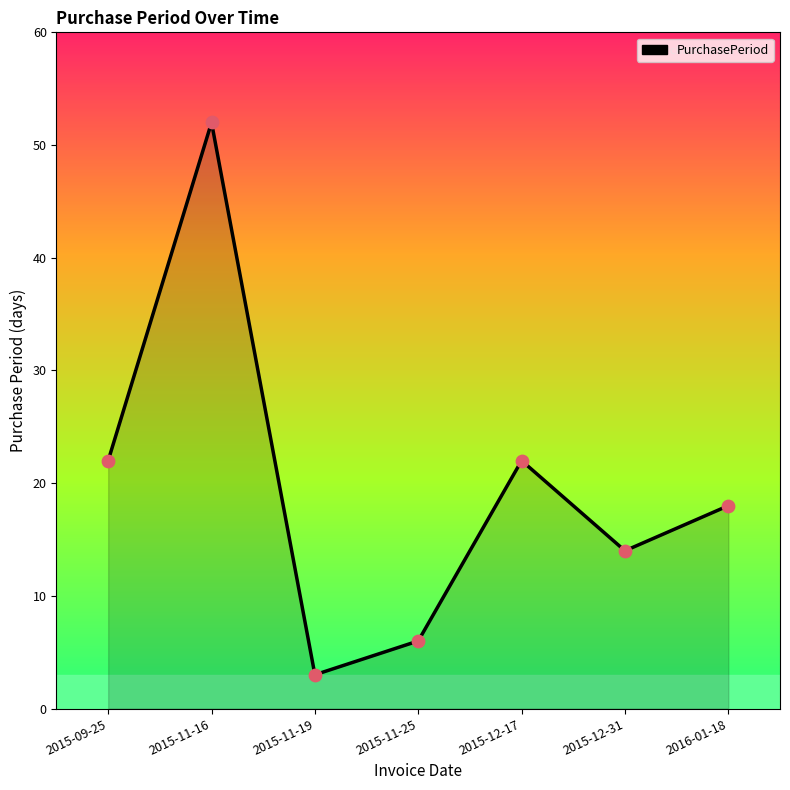

Between 2015-11-25 and 2015-12-17, which is larger?

2015-12-17